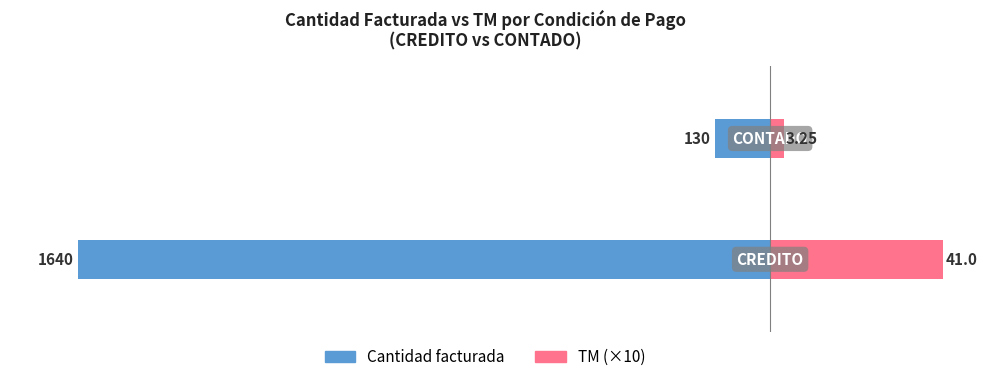

True or false: TM (×10) has a value of 54.2 at 1.

False